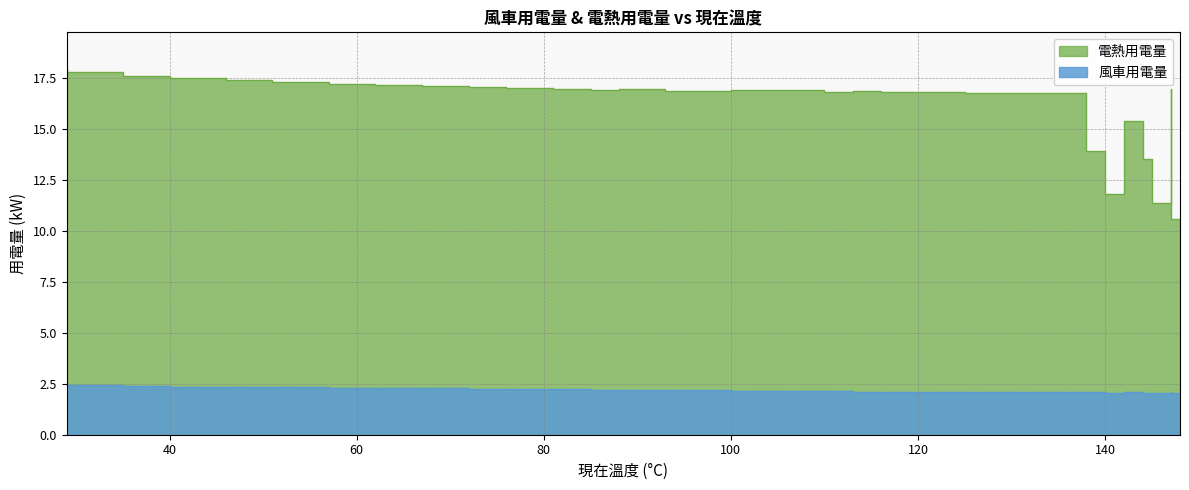

What is the sum of all 風車用電量 values?

80.7